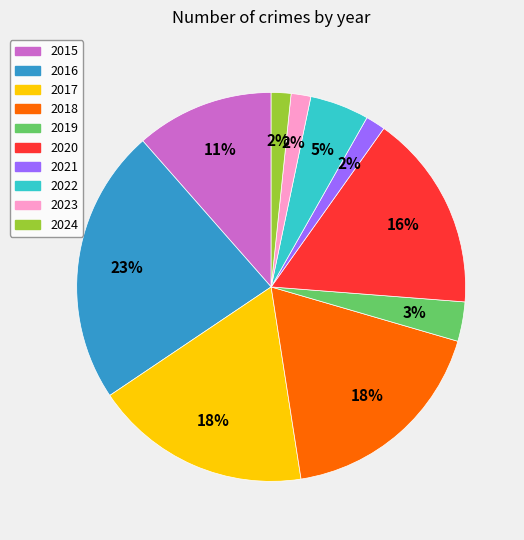

Which category has the biggest portion of the pie?

2016